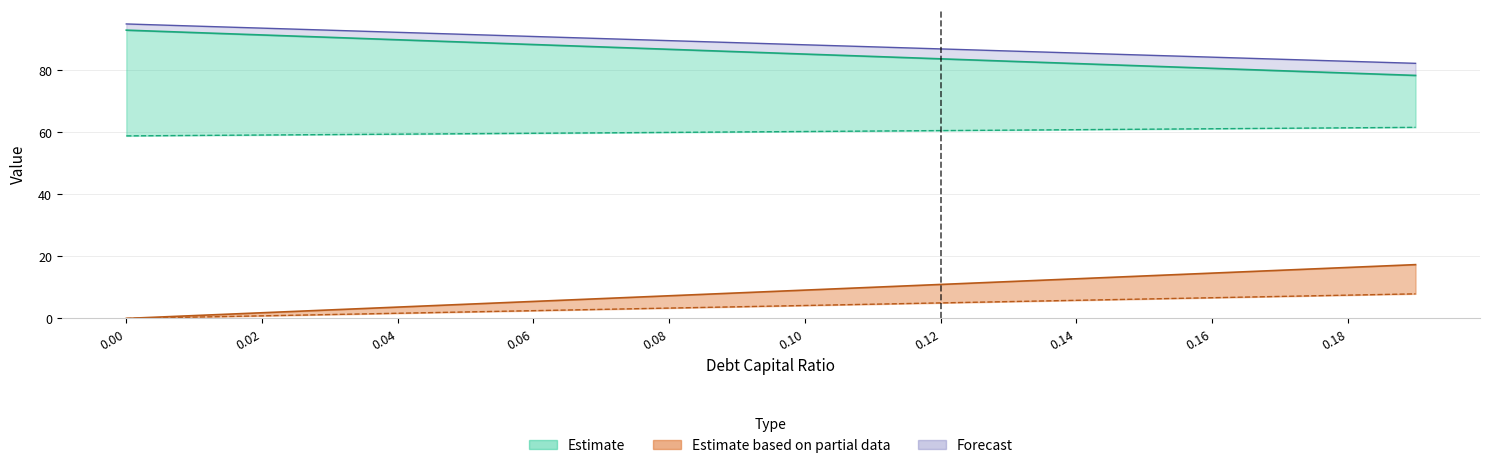

What is the difference between the enterprise_value values at 0.09 and 0.19?

1.5